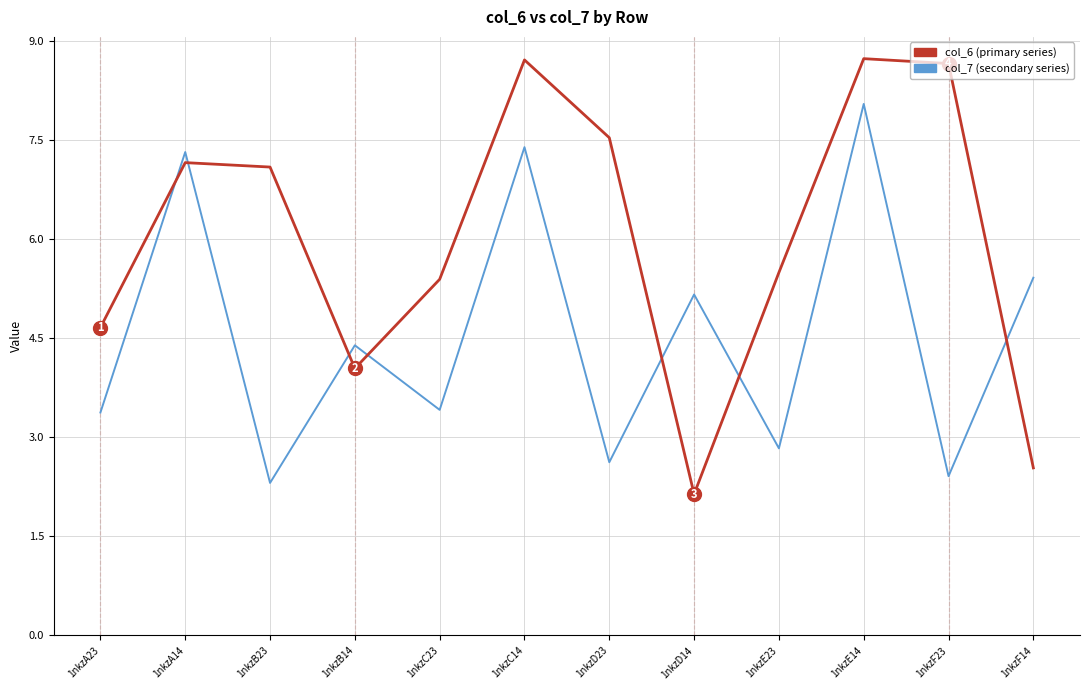

What is the greatest value displayed?

8.7